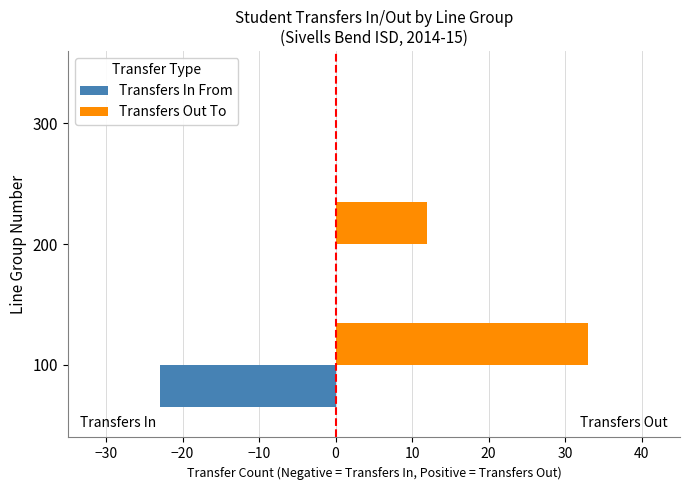

Which label corresponds to the largest value in the chart?

100